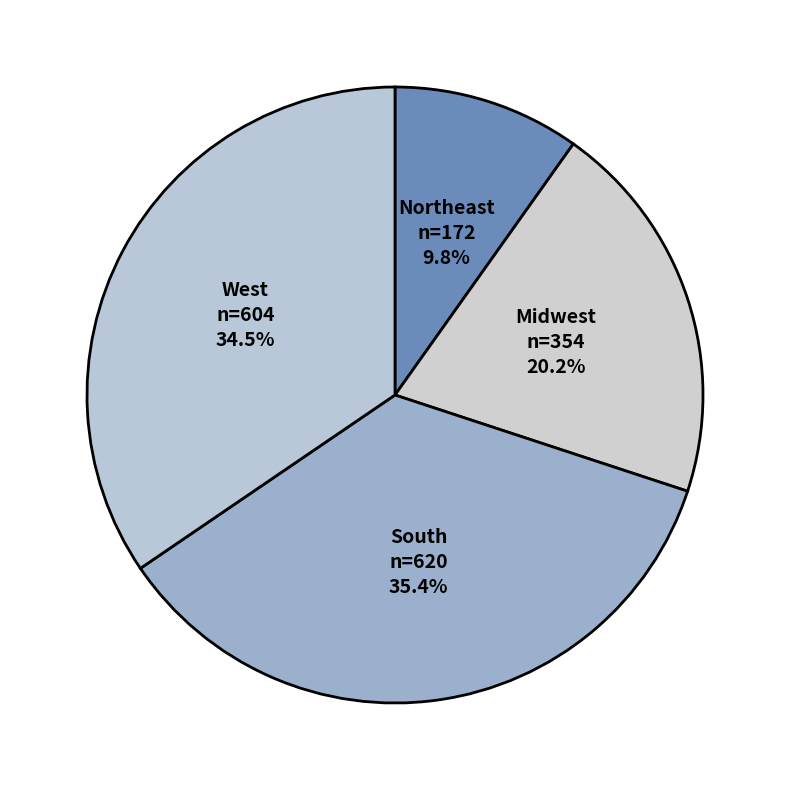

Which has a higher value, West or Northeast?

West